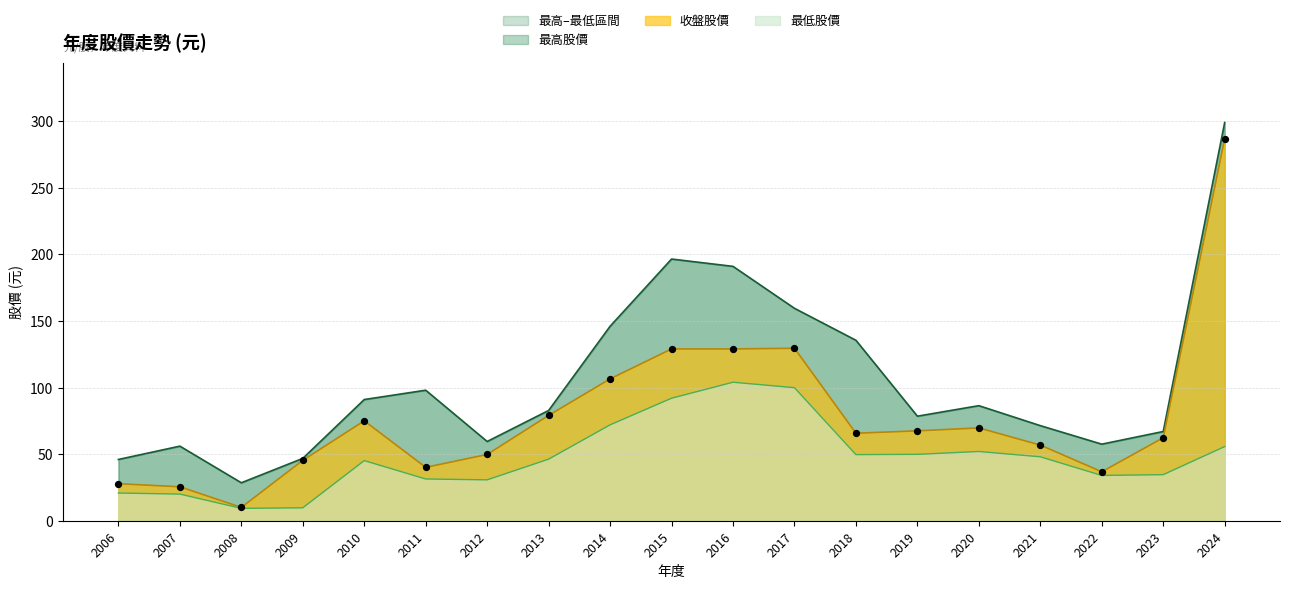

At which category is the sum across all series the highest?

2024